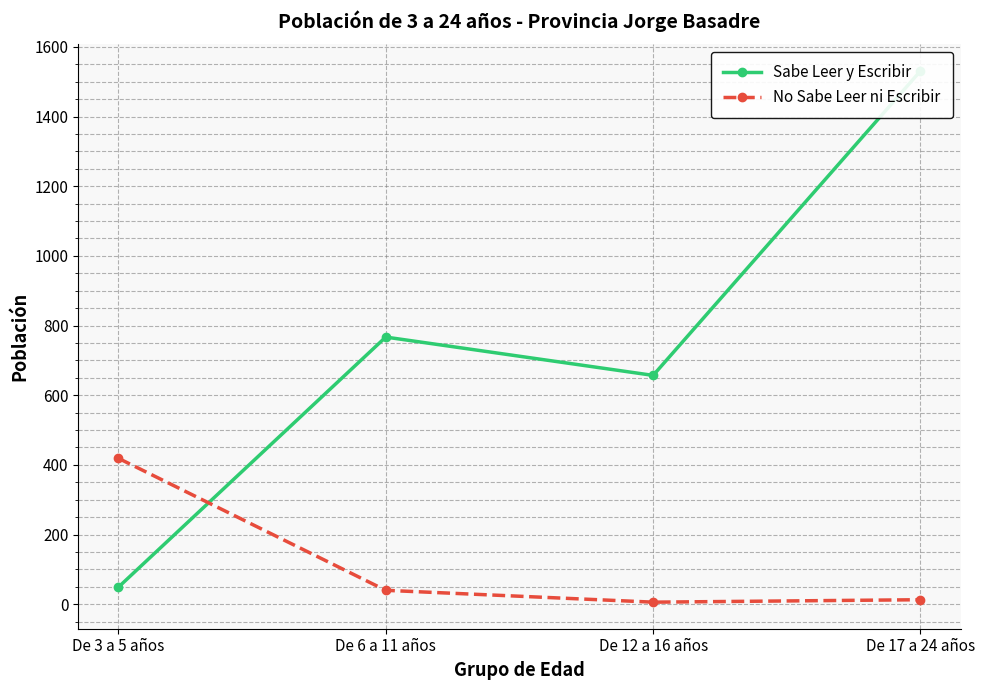

Reading right to left, extract all data points from this chart.

Sabe Leer y Escribir: 1531	657	767	49
No Sabe Leer ni Escribir: 13	6	40	419